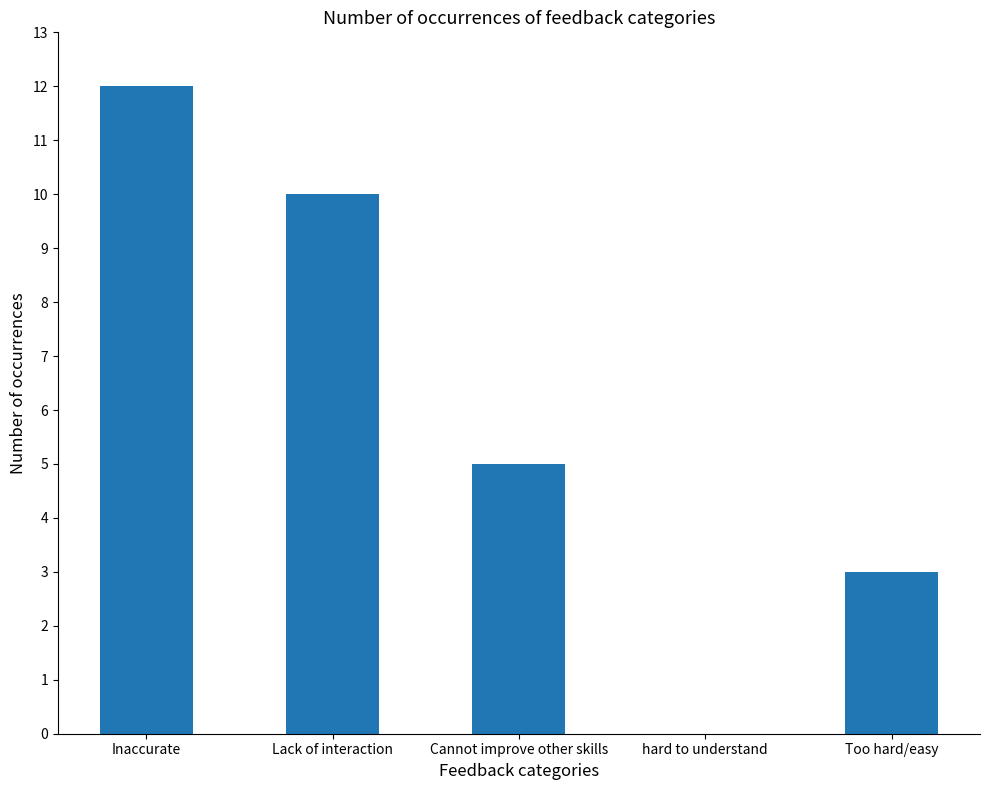

How many values are above zero?

4